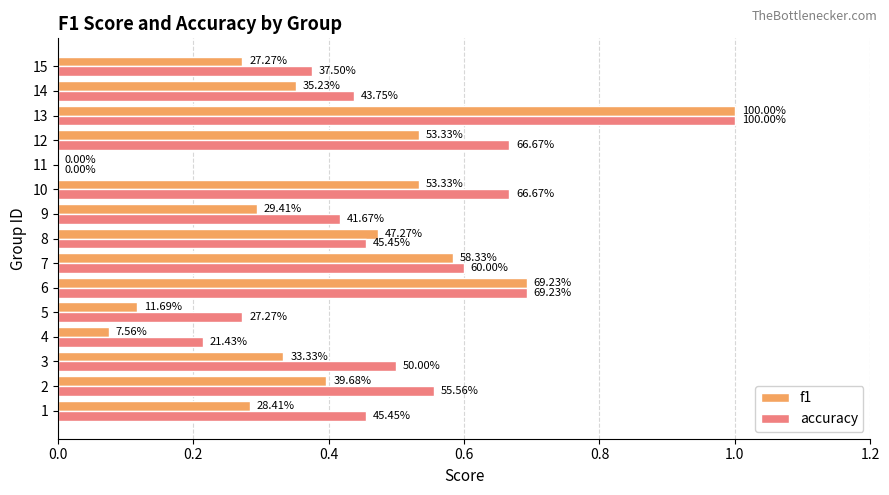

What are all the series names shown in the legend?

f1, accuracy